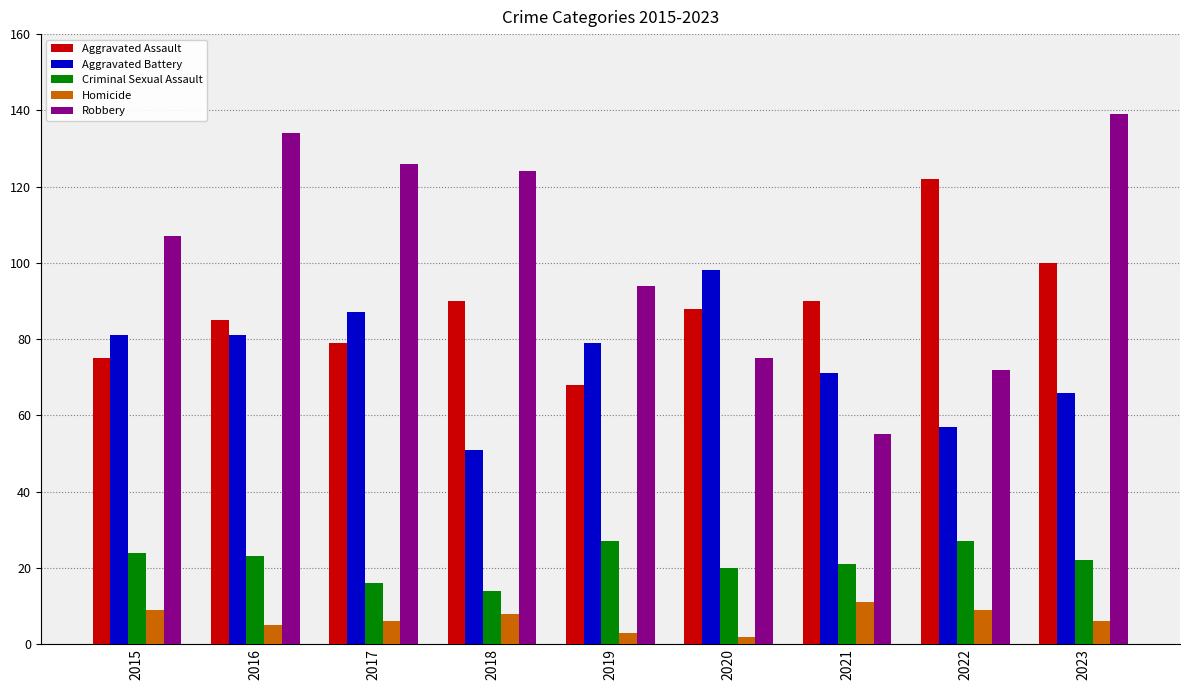

Which category has the highest value in the Robbery series?

2023